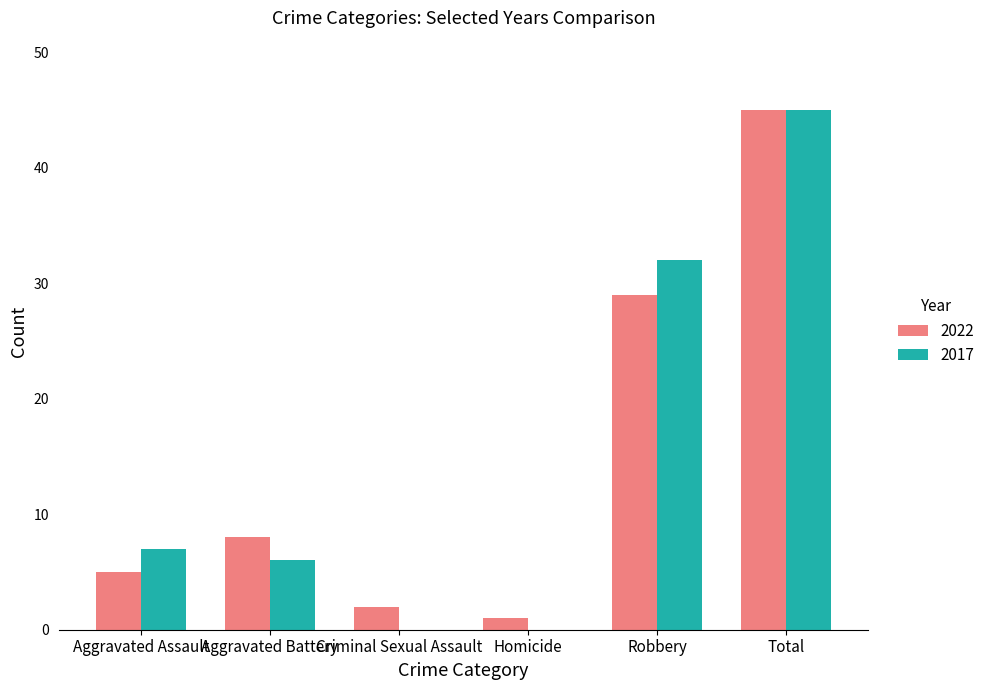

Which series changed the most between Aggravated Battery and Total?

2017